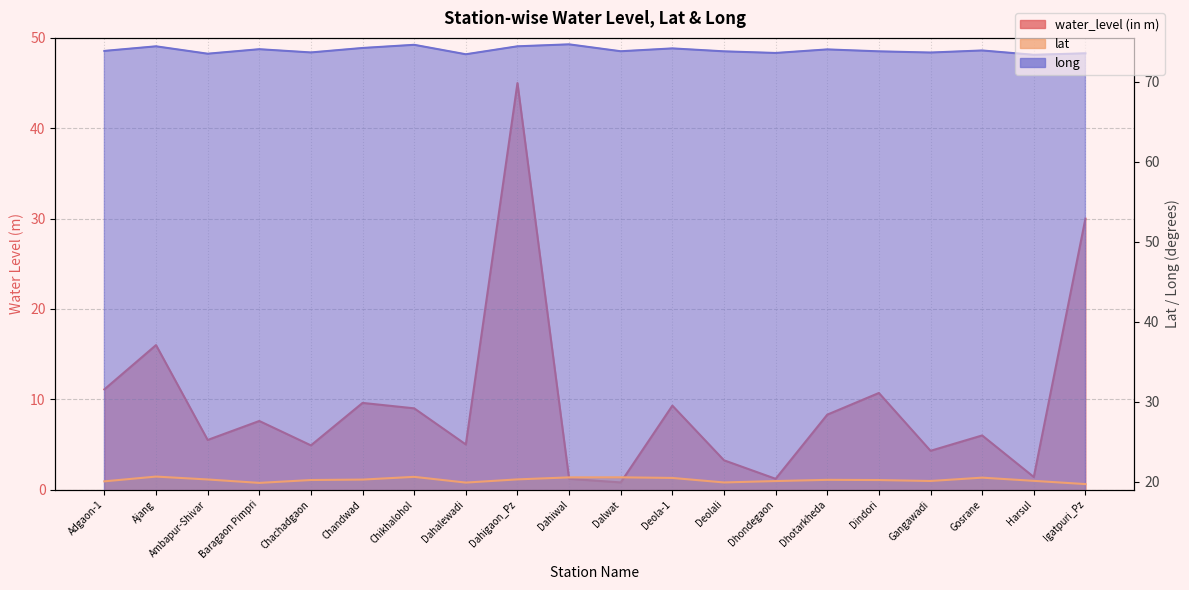

True or false: water_level (in m) and long cross at least once.

False